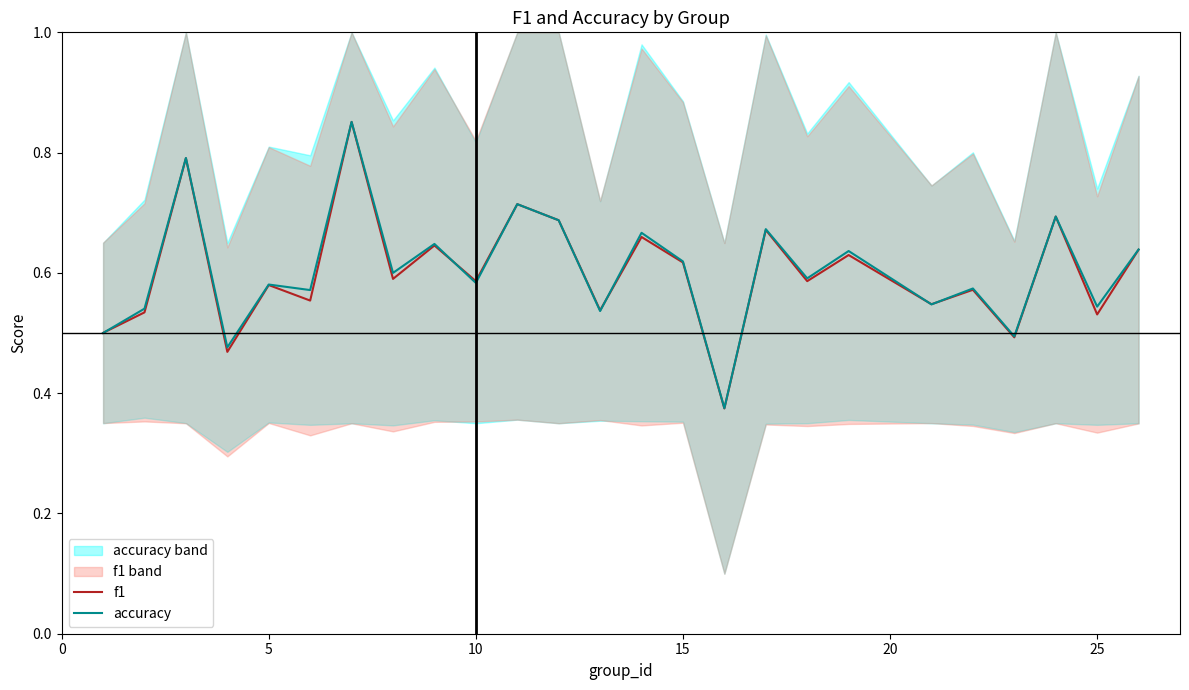

True or false: f1 has a value of 0.3 at 10.

False